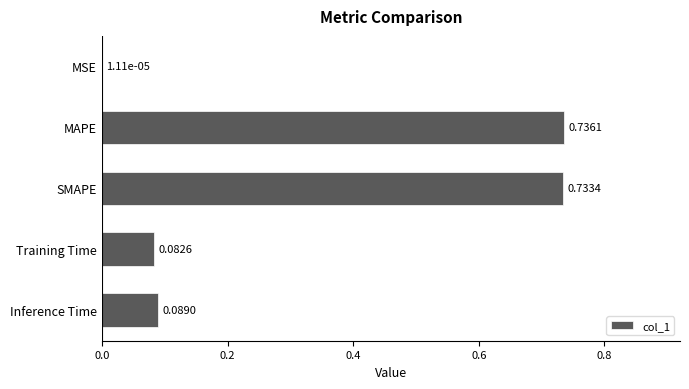

What is the sum of the values at Inference Time and SMAPE?

0.8